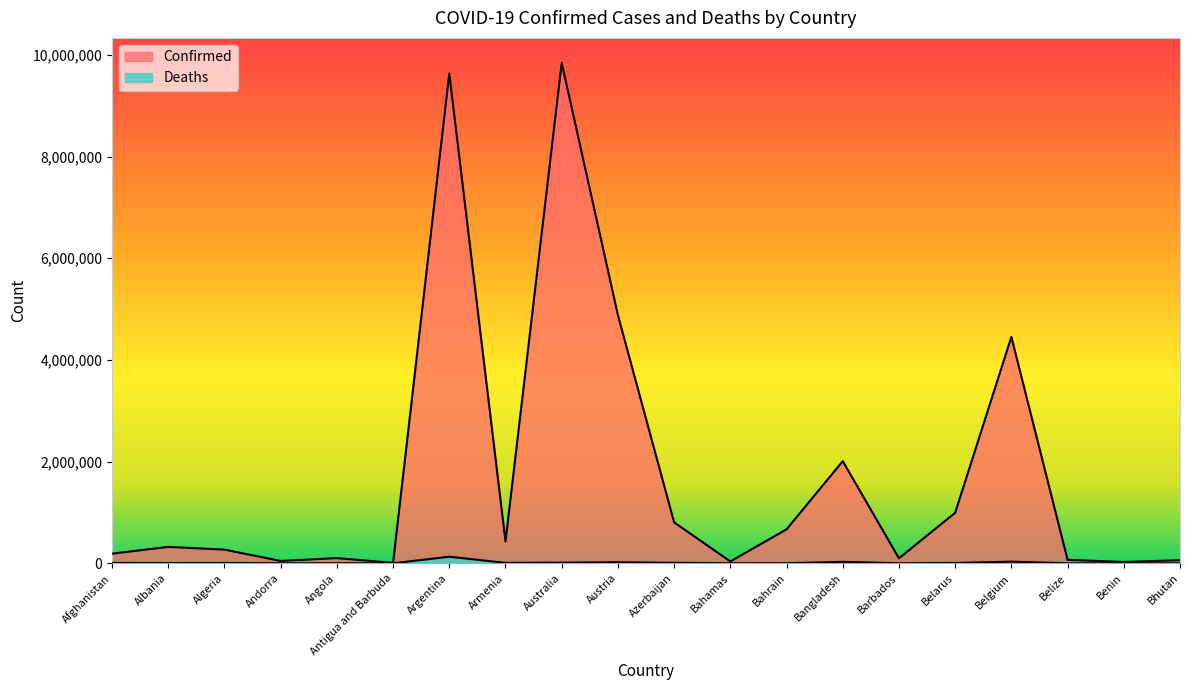

How many lines are shown in the chart?

2